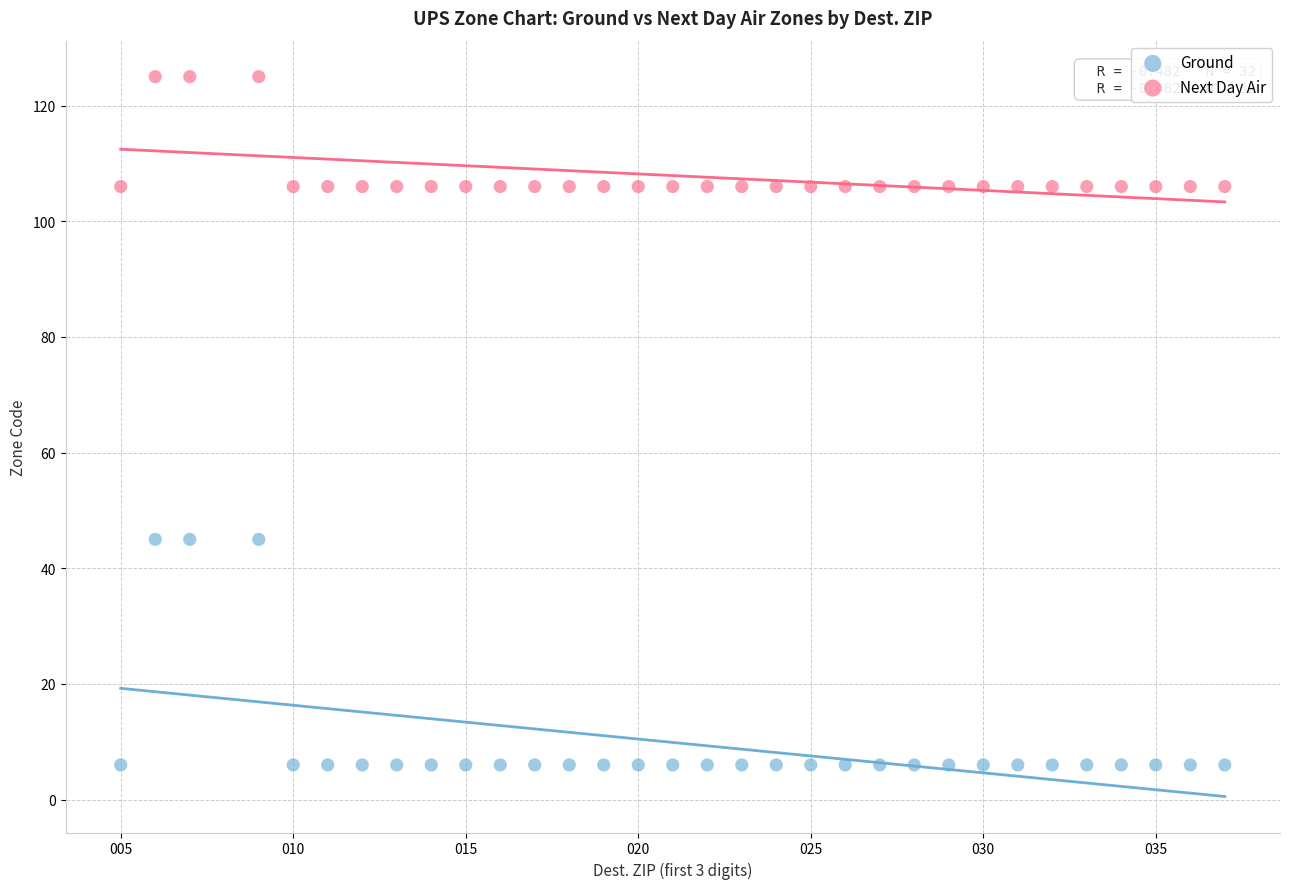

What are all the series names shown in the legend?

Ground, Next Day Air